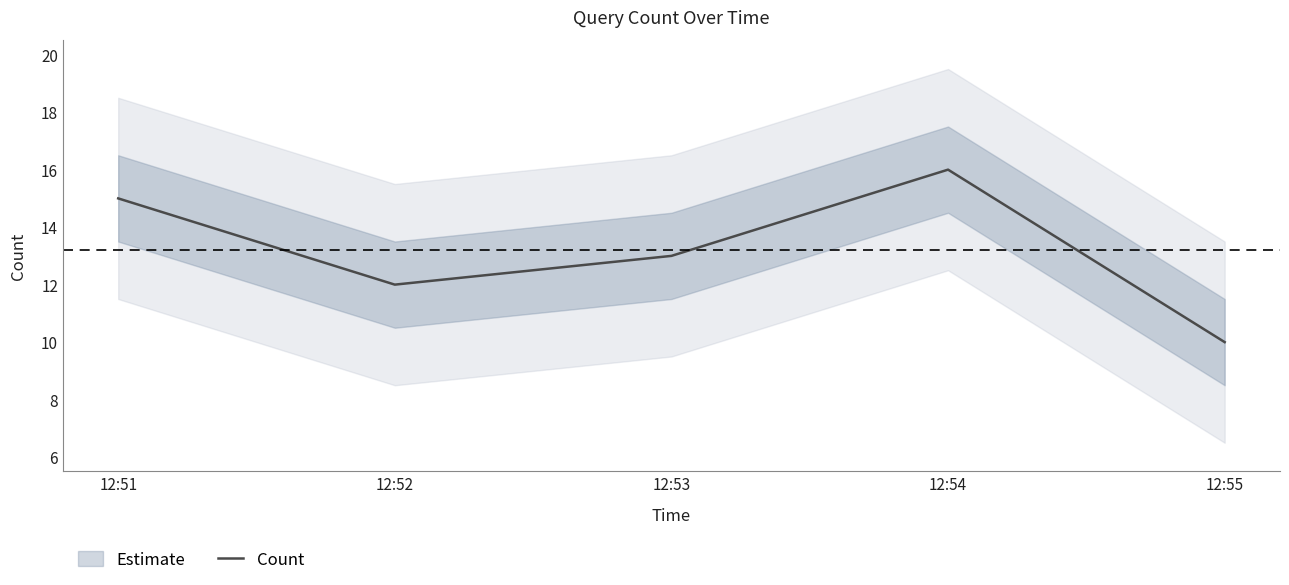

Is this an area chart (filled region under the line)?

No